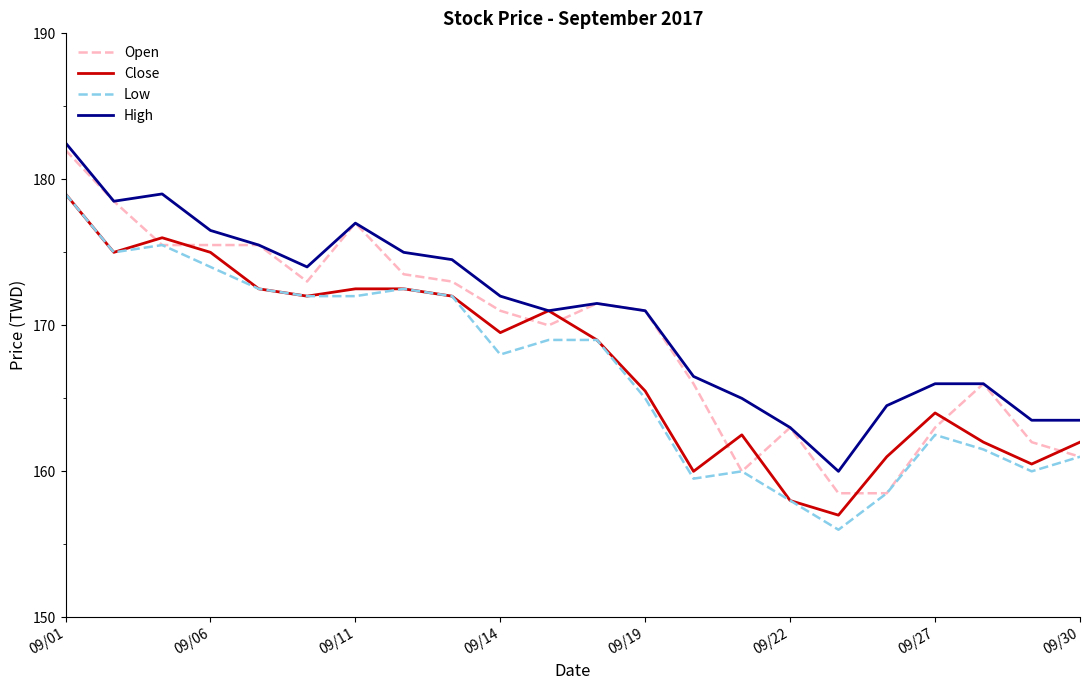

What is the minimum value shown in the chart?

156.0